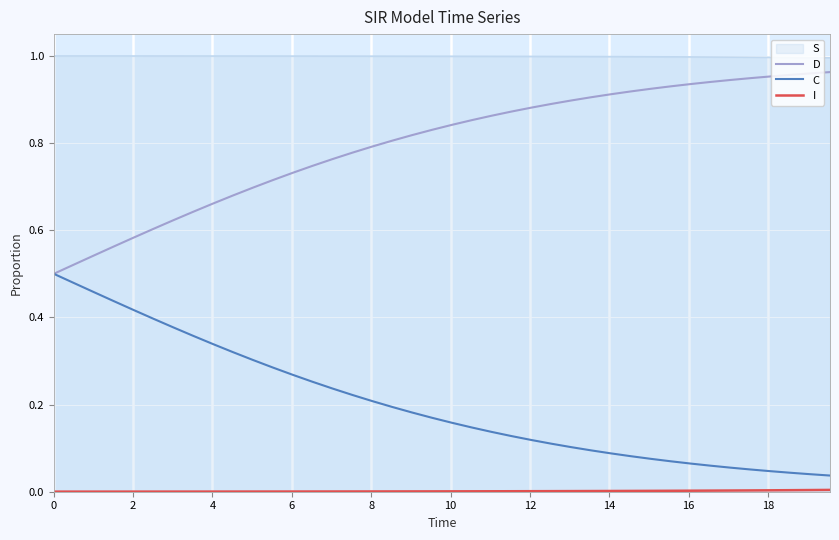

What is the sum of all D values?

31.9